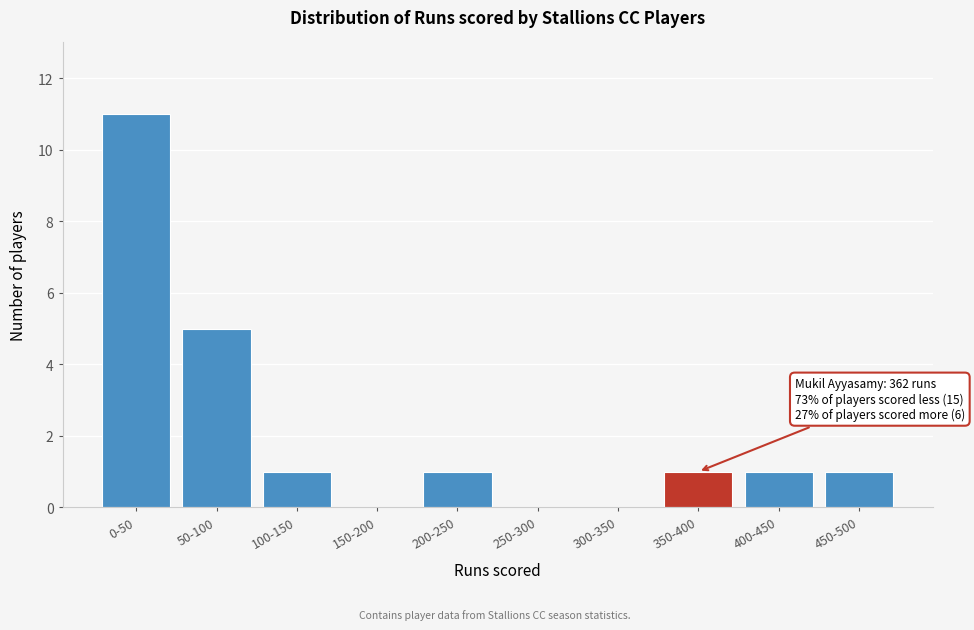

Reading left to right, extract all data points from this chart.

0-50=11	50-100=5	100-150=1	150-200=0	200-250=1	250-300=0	300-350=0	350-400=1	400-450=1	450-500=1